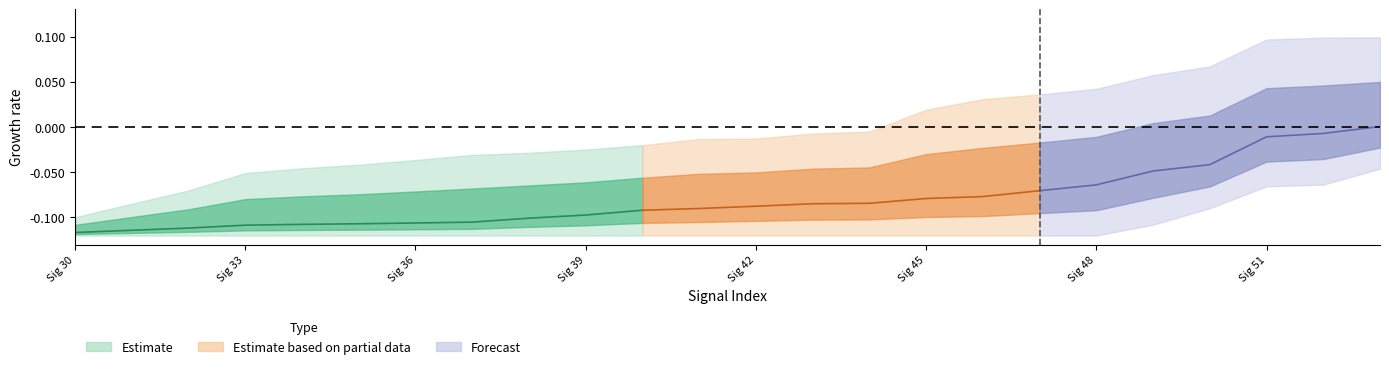

At which label does signal segment 5 reach its minimum?

30